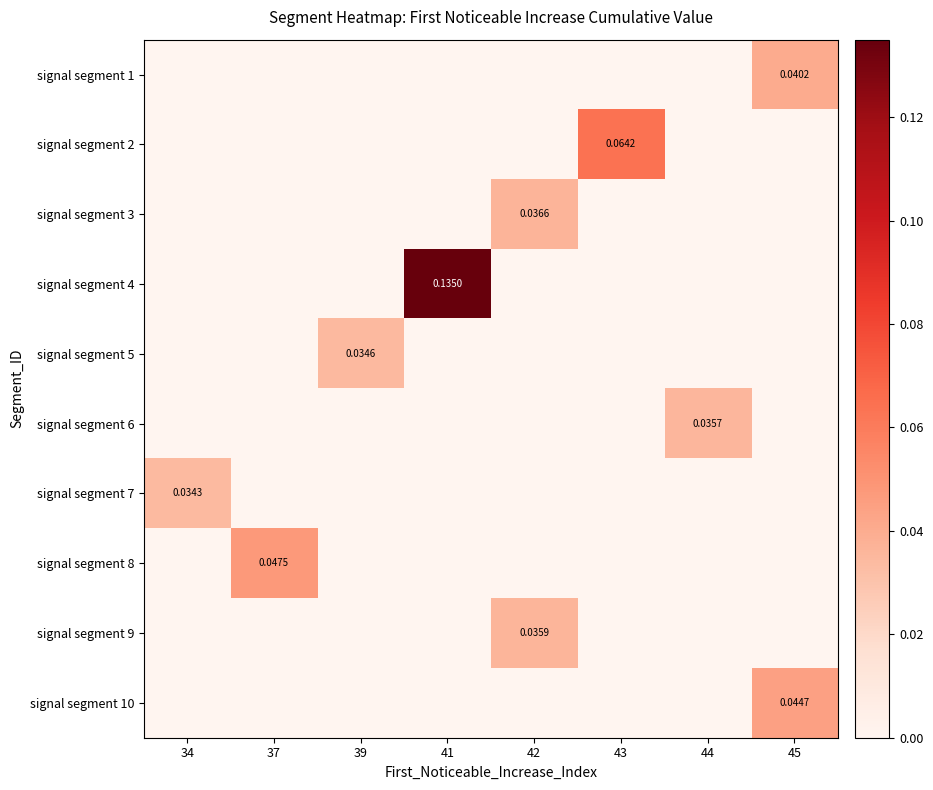

Which has a higher value, 37 or 42?

37